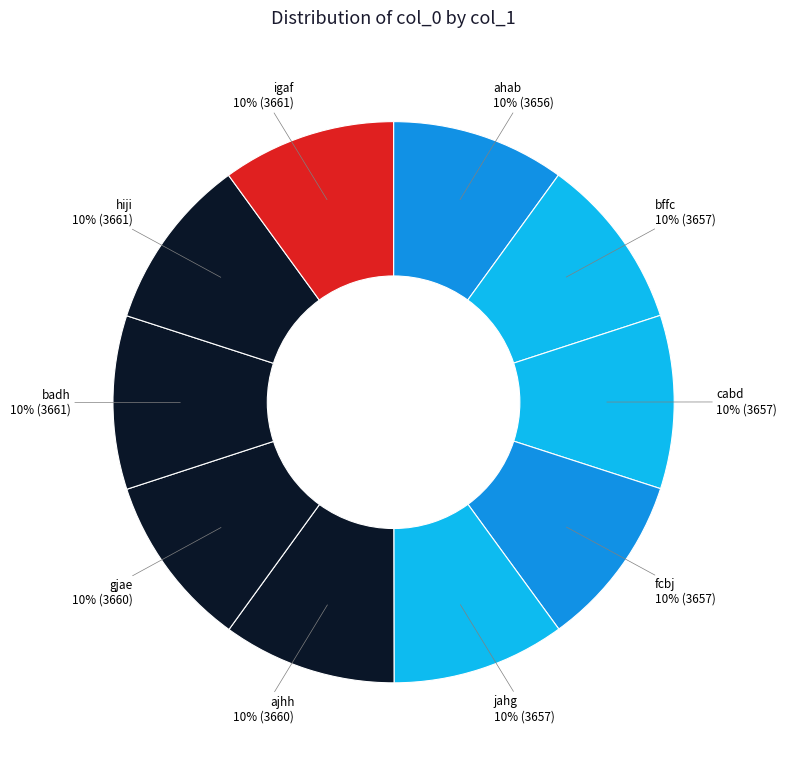

Combined, do badh and ahab account for over 50%?

No